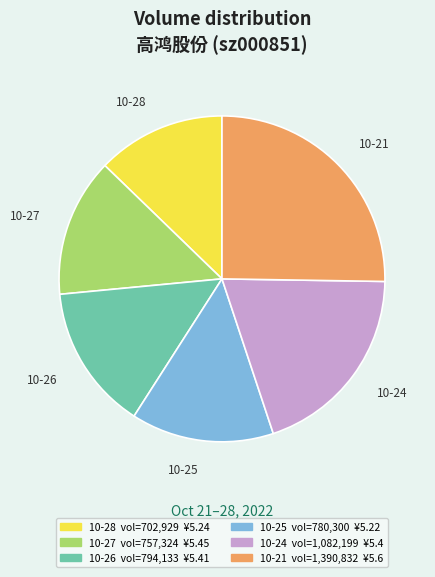

Combined, do 10-21 and 10-27 account for over 50%?

No